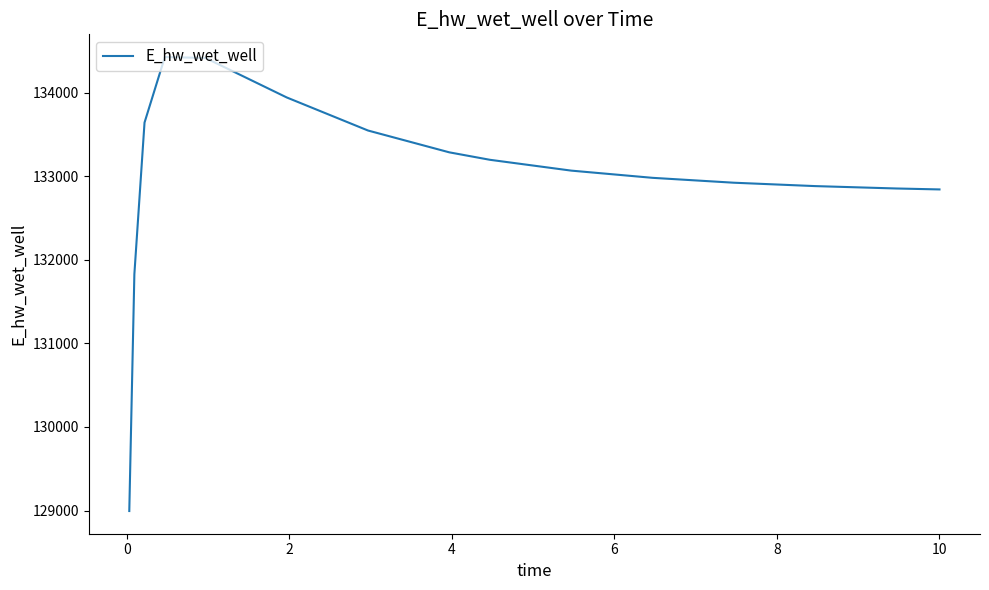

What is the smallest value displayed?

128994.6